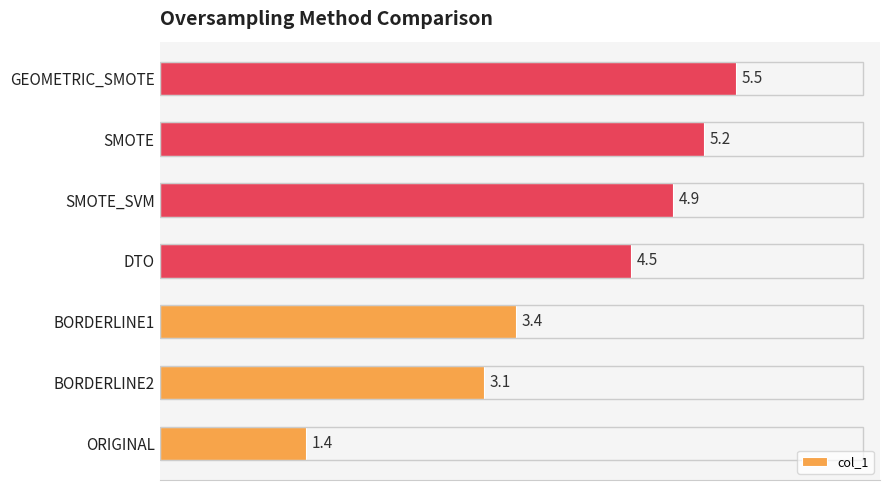

What is the greatest value displayed?

5.5